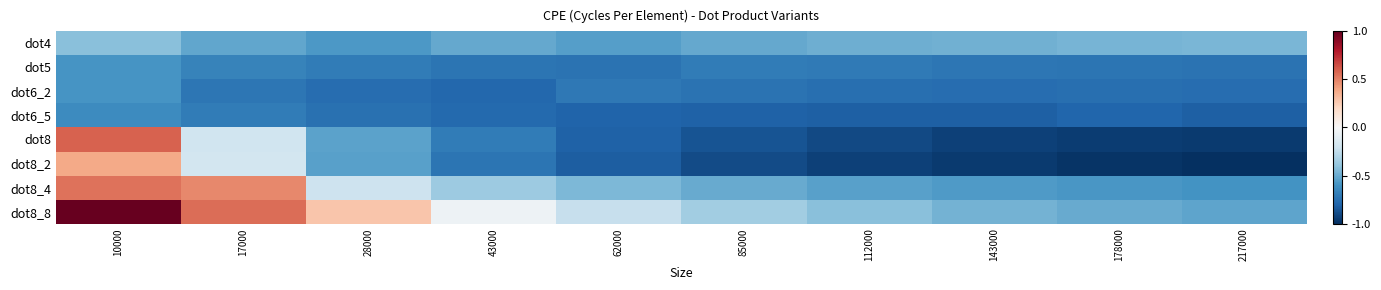

At 143000, list the series in order from smallest to largest.

dot8_2, dot8, dot6_5, dot6_2, dot5, dot8_4, dot4, dot8_8